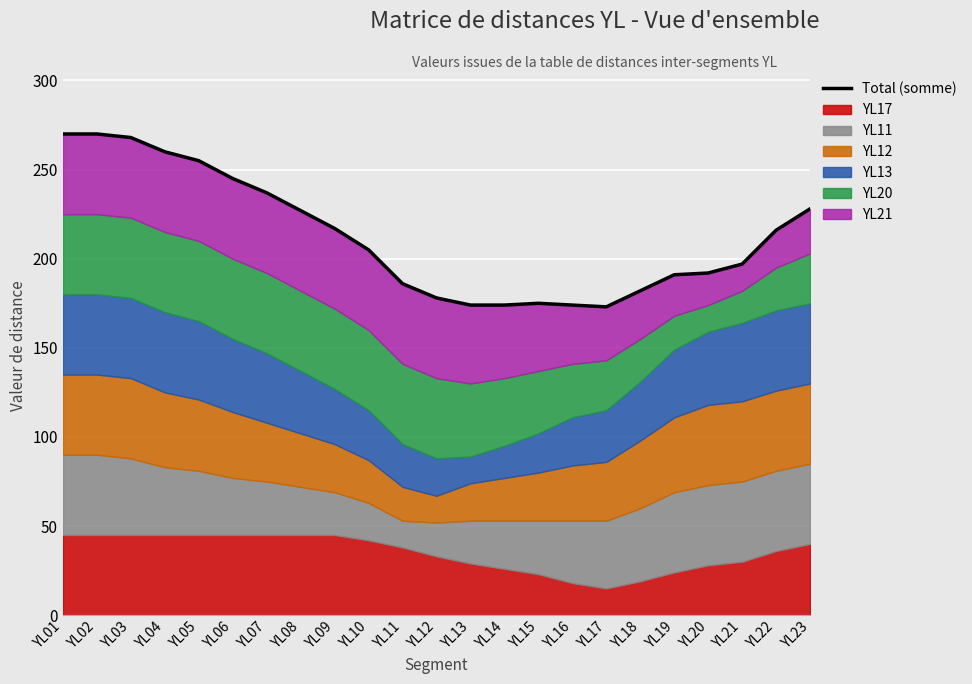

Reading left to right, extract all data points from this chart.

YL01=270	YL02=270	YL03=268	YL04=260	YL05=255	YL06=245	YL07=237	YL08=227	YL09=217	YL10=205	YL11=186	YL12=178	YL13=174	YL14=174	YL15=175	YL16=174	YL17=173	YL18=182	YL19=191	YL20=192	YL21=197	YL22=216	YL23=228